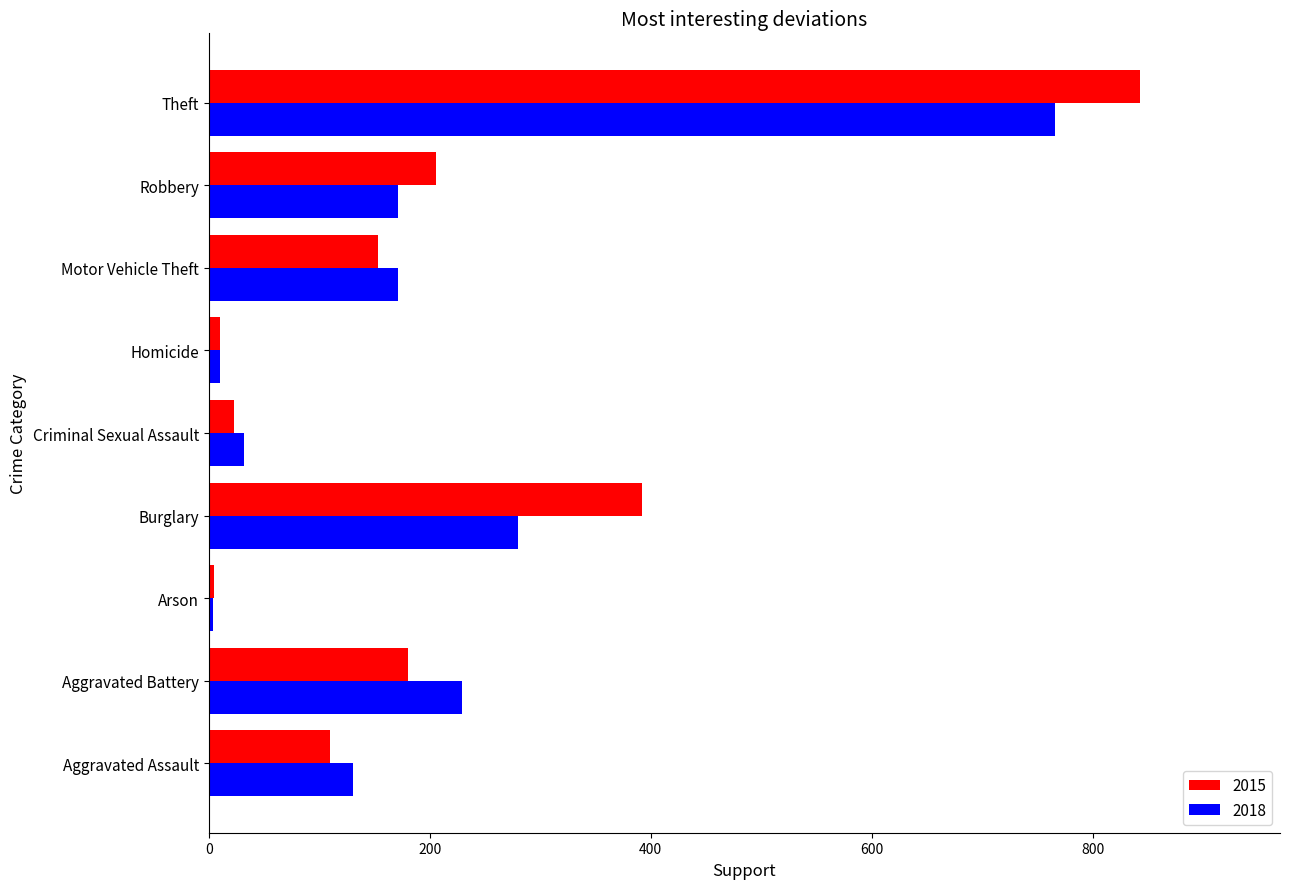

What is the total value across all series at Theft?

1609